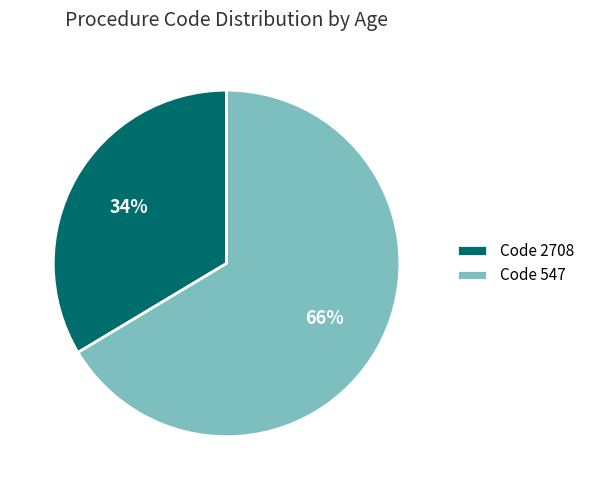

Count the number of slices in the pie.

2